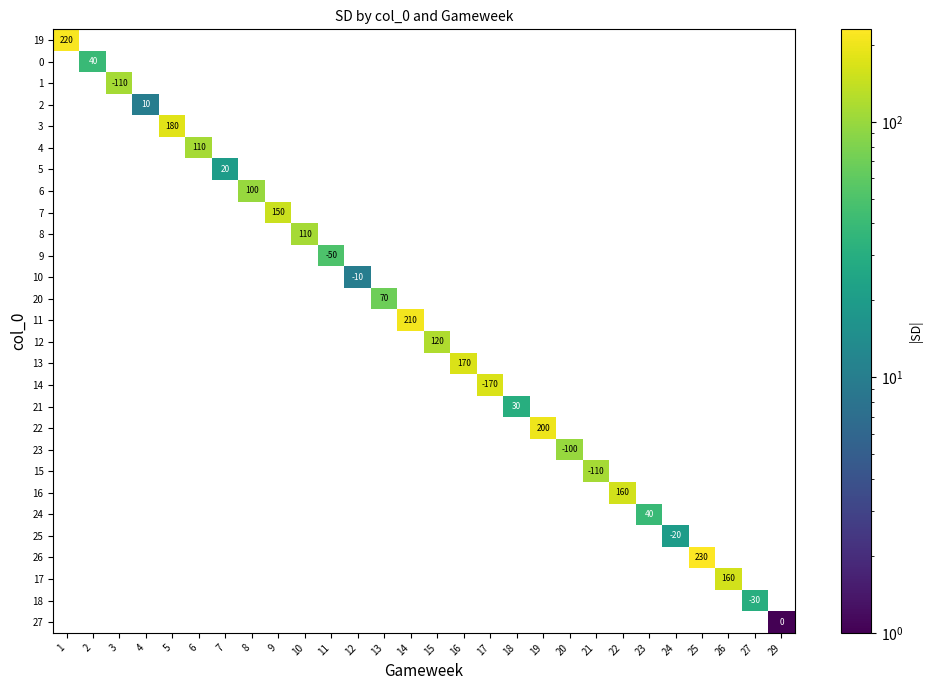

Is it true that 22 equals 200 at 19?

True